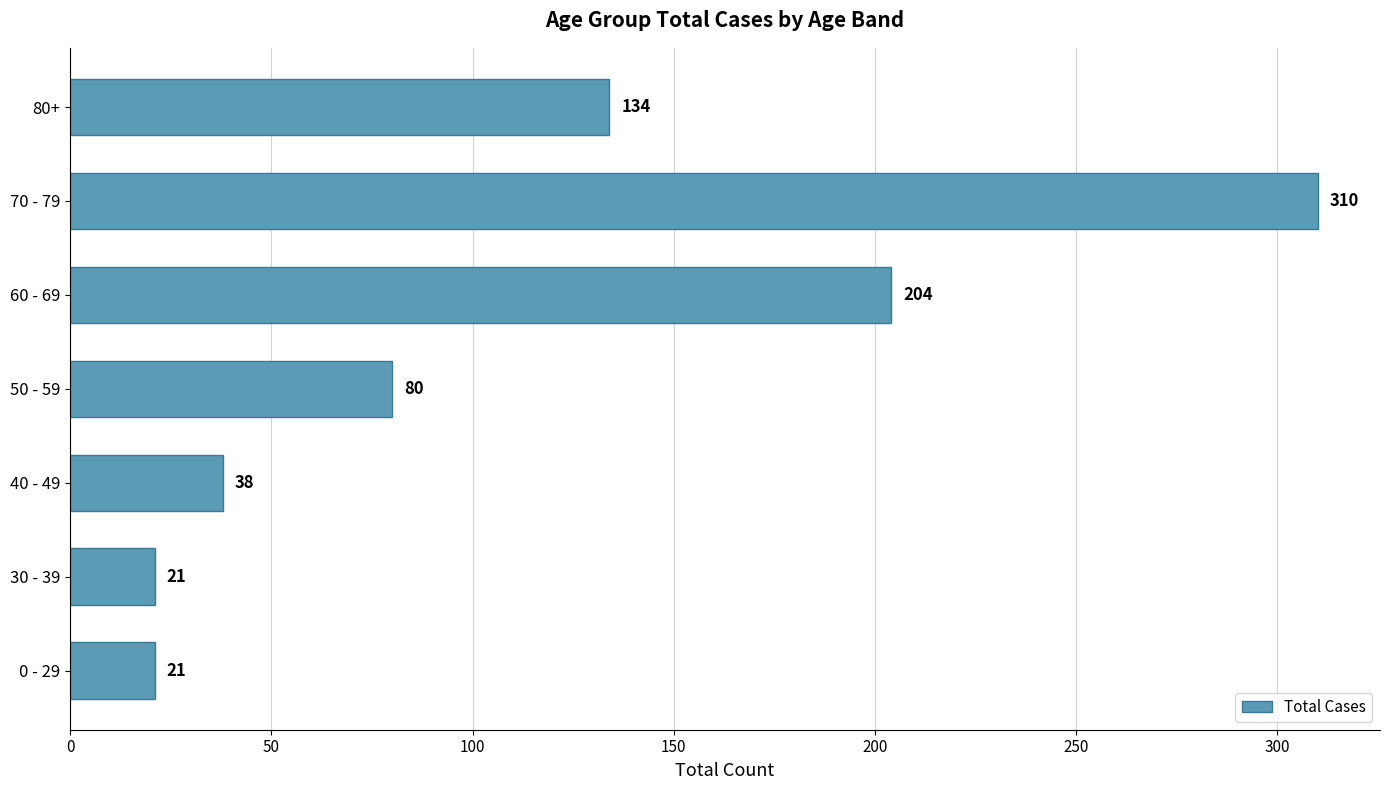

Reading bottom to top, transcribe all the data shown in this chart.

0 - 29=21	30 - 39=21	40 - 49=38	50 - 59=80	60 - 69=204	70 - 79=310	80+=134